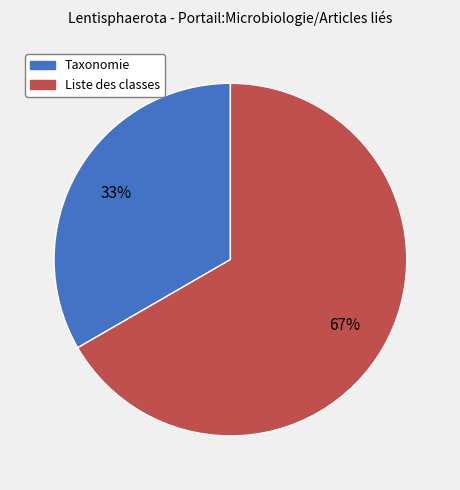

To the nearest percent, what is the average slice percentage?

50%